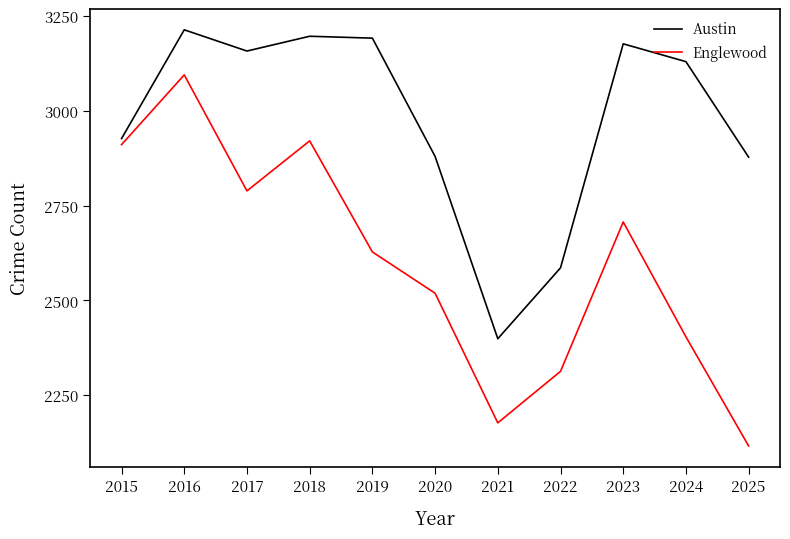

List the series in order of their overall mean, highest first.

Austin, Englewood